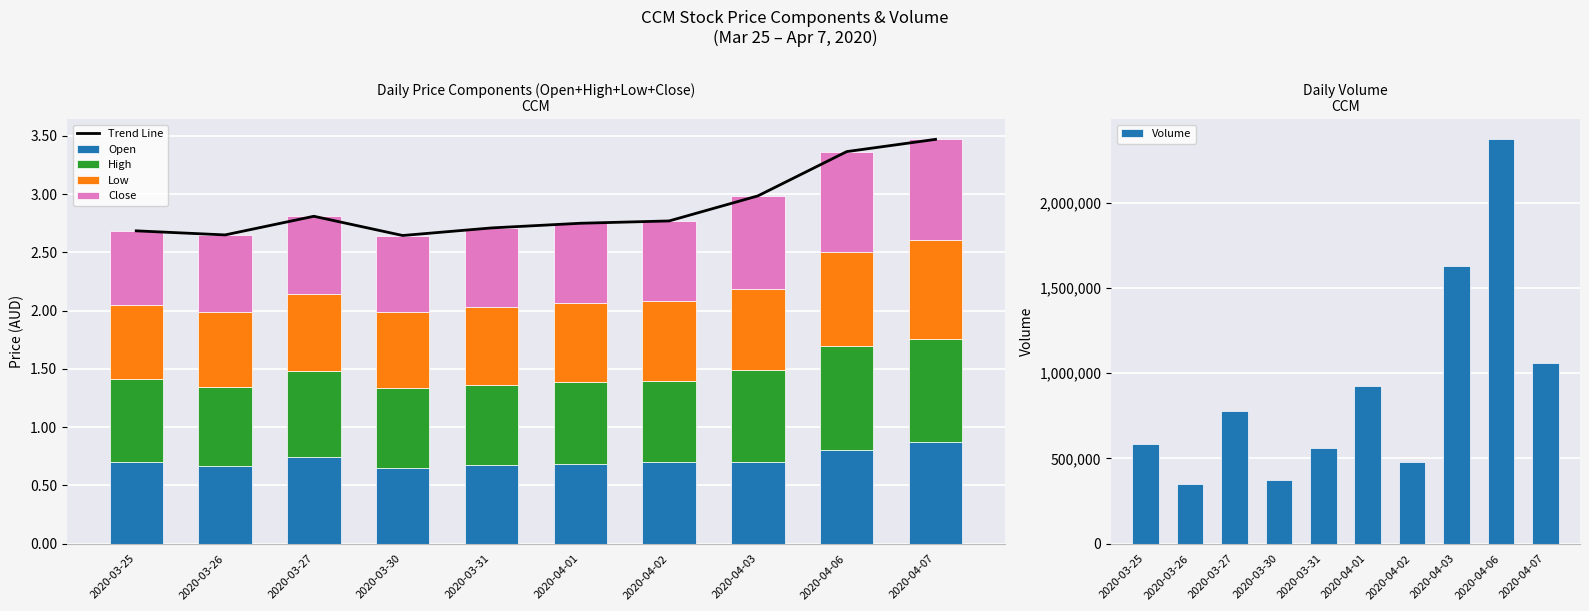

What is the average value of the Open series?

0.7